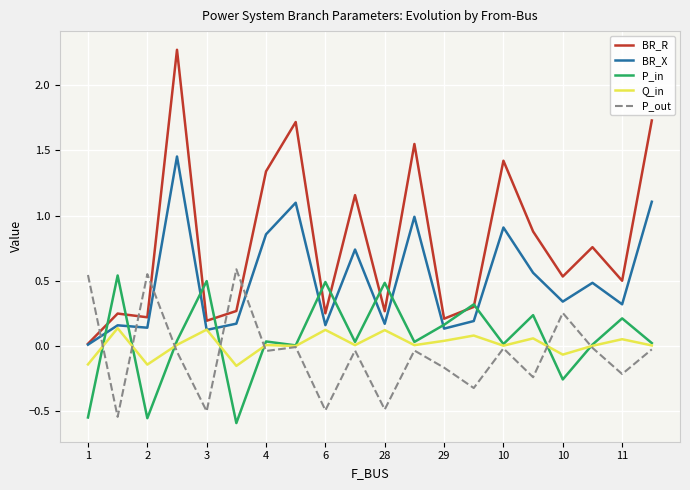

Which series has the widest spread of values?

BR_R